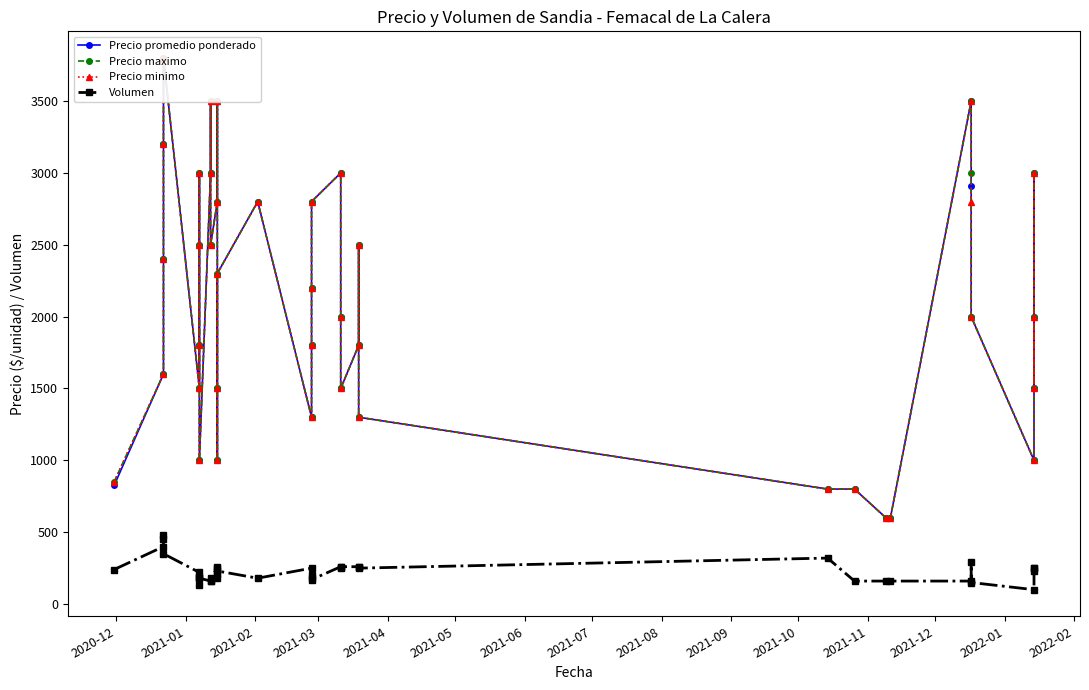

Which series has the largest range (max minus min)?

Precio promedio ponderado